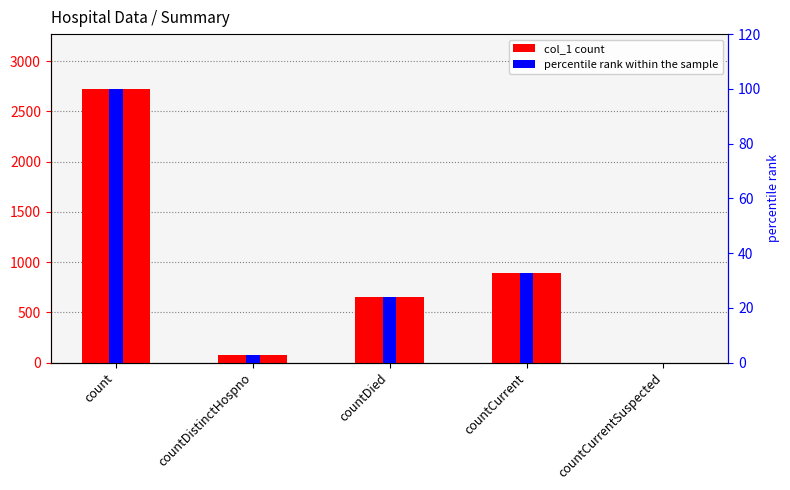

Rank the series at countCurrentSuspected from lowest to highest value.

col_1, percentile rank within the sample